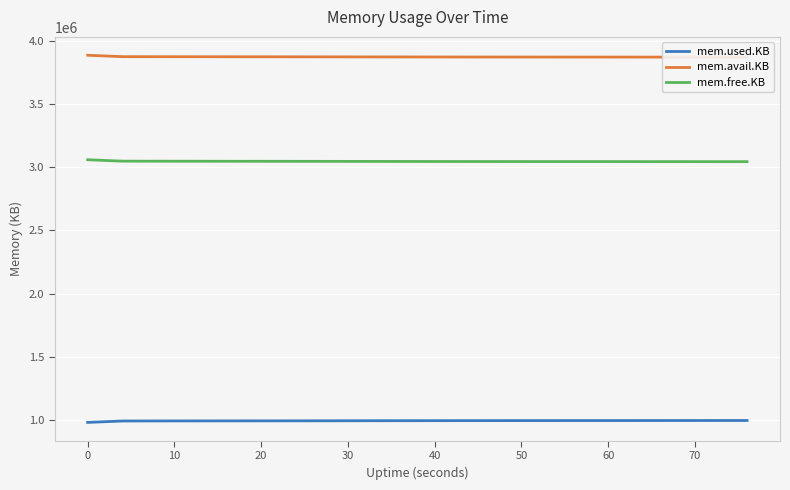

Which series has the largest total across all categories?

mem.avail.KB